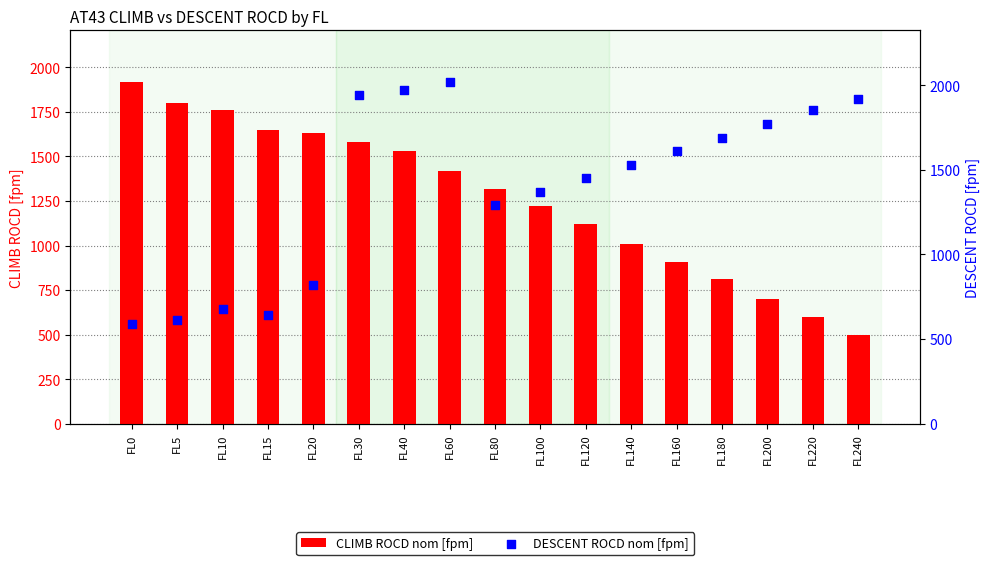

At how many categories does at least one series exceed 1135?

17